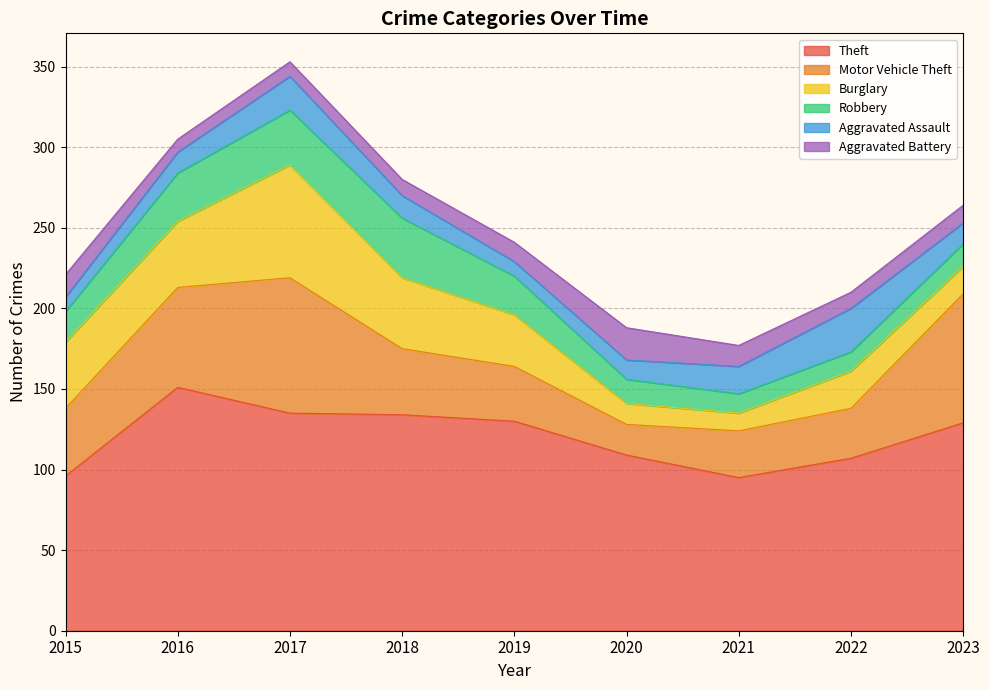

What is the spread (max minus min) of values at 2023?

118